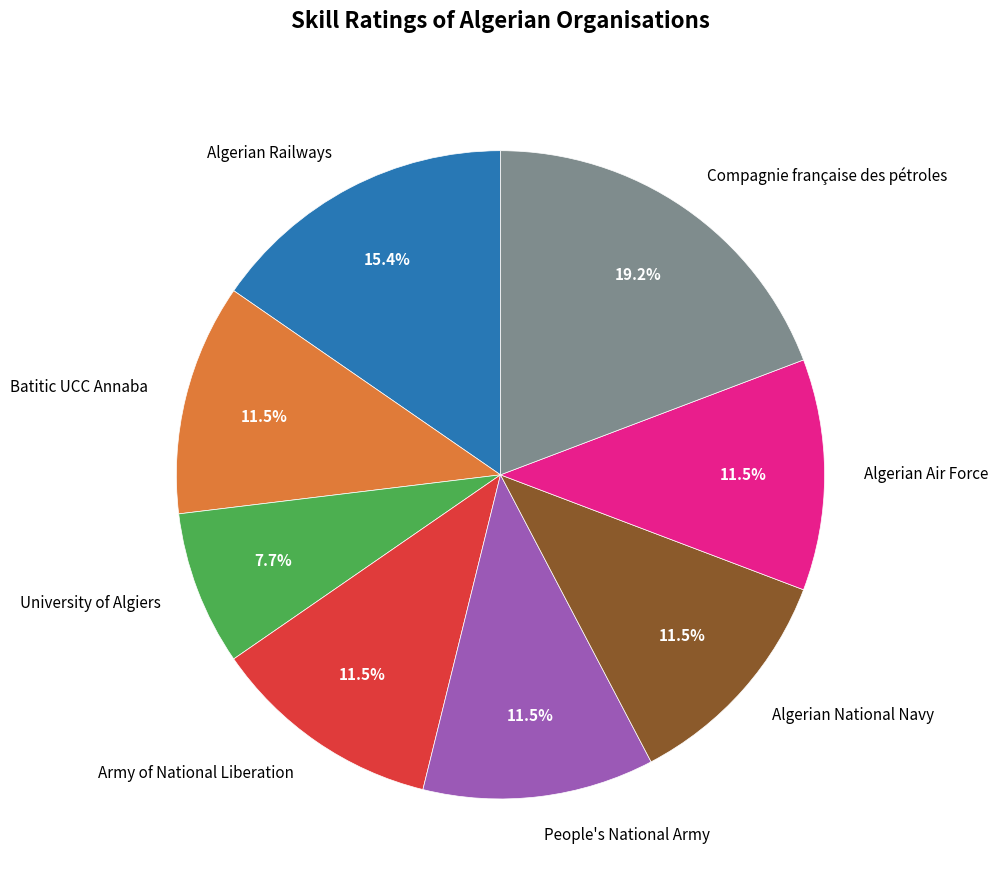

Is University of Algiers the majority of the pie?

No